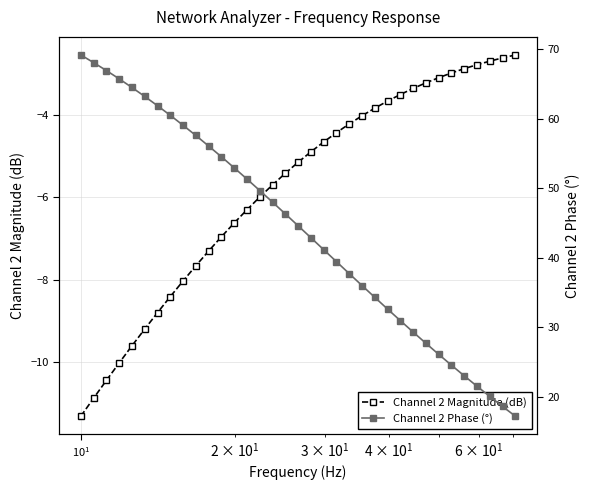

Which series has the largest range (max minus min)?

Channel 2 Phase (°)